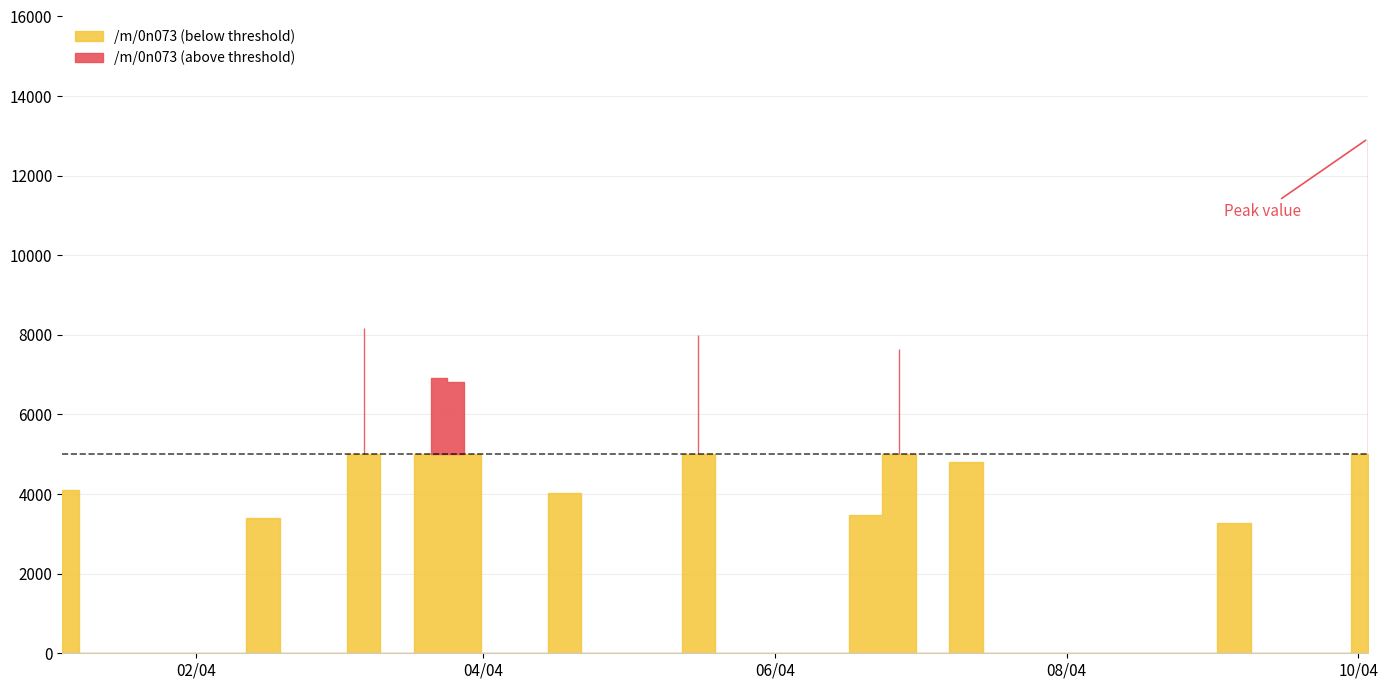

Reading left to right, what are all the values shown in this chart?

4113.6	0.0	0.0	0.0	0.0	0.0	3389.3	0.0	0.0	8172.1	0.0	6908.6	6820.1	0.0	0.0	4032.5	0.0	0.0	0.0	8006.7	0.0	0.0	0.0	0.0	3462.8	7634.4	0.0	4807.2	0.0	0.0	0.0	0.0	0.0	0.0	0.0	3271.5	0.0	0.0	0.0	12929.3